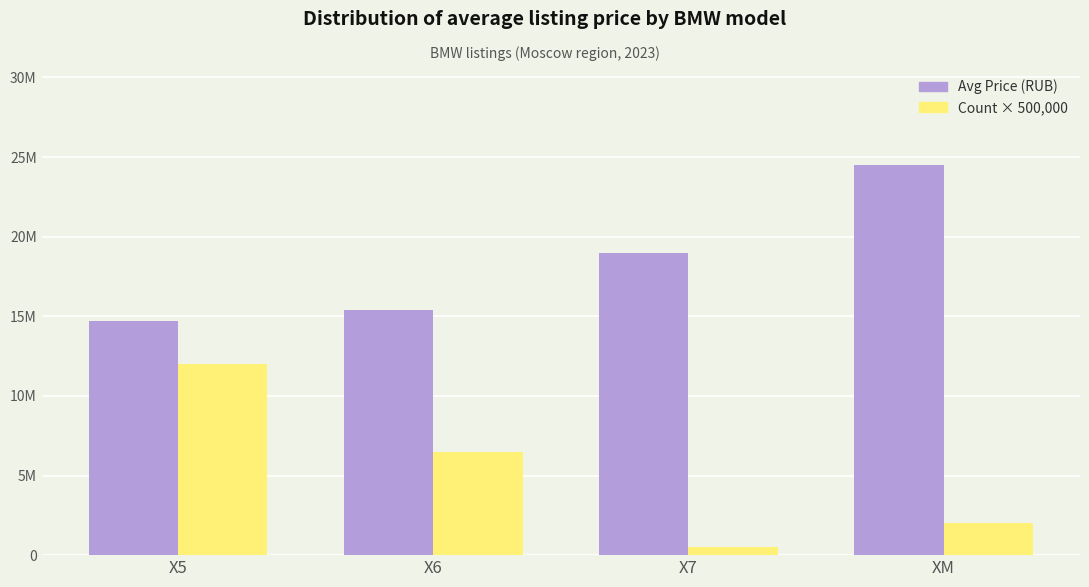

What are all the series names shown in the legend?

Avg Price (RUB), Count × 500,000